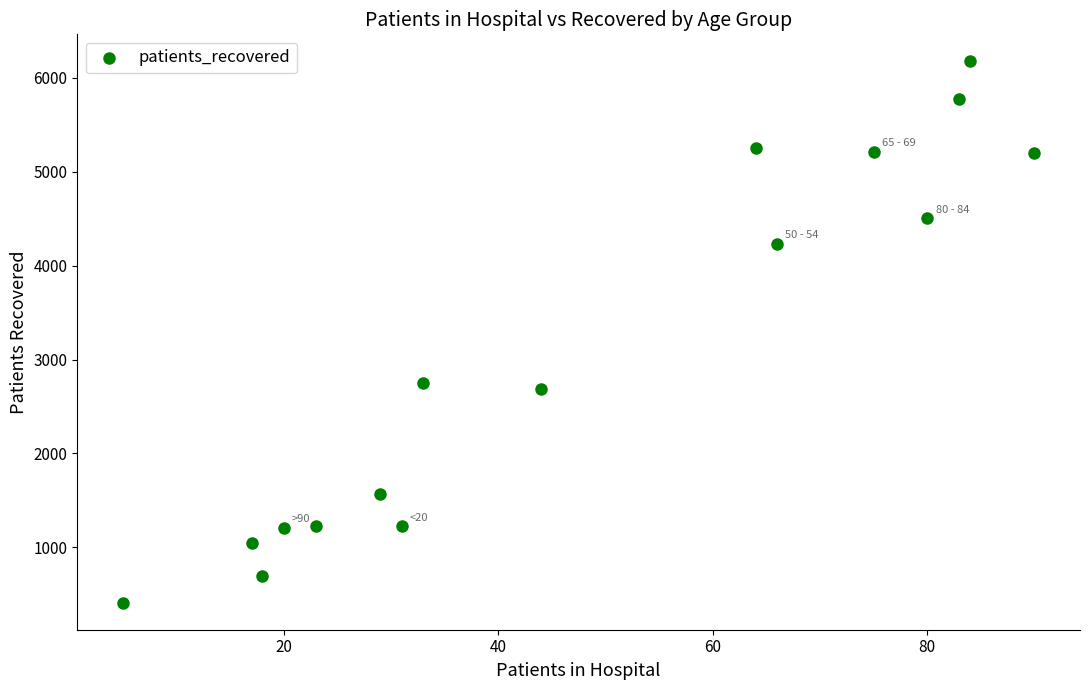

What is the range of X values (max minus min)?

85